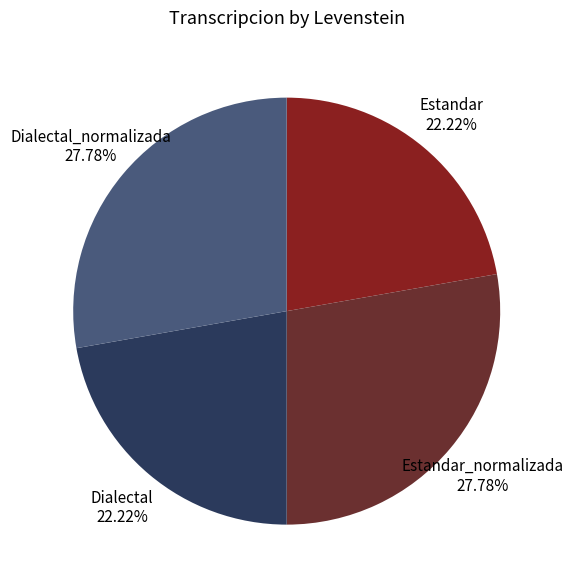

Does Dialectal account for over 50% of the chart?

No